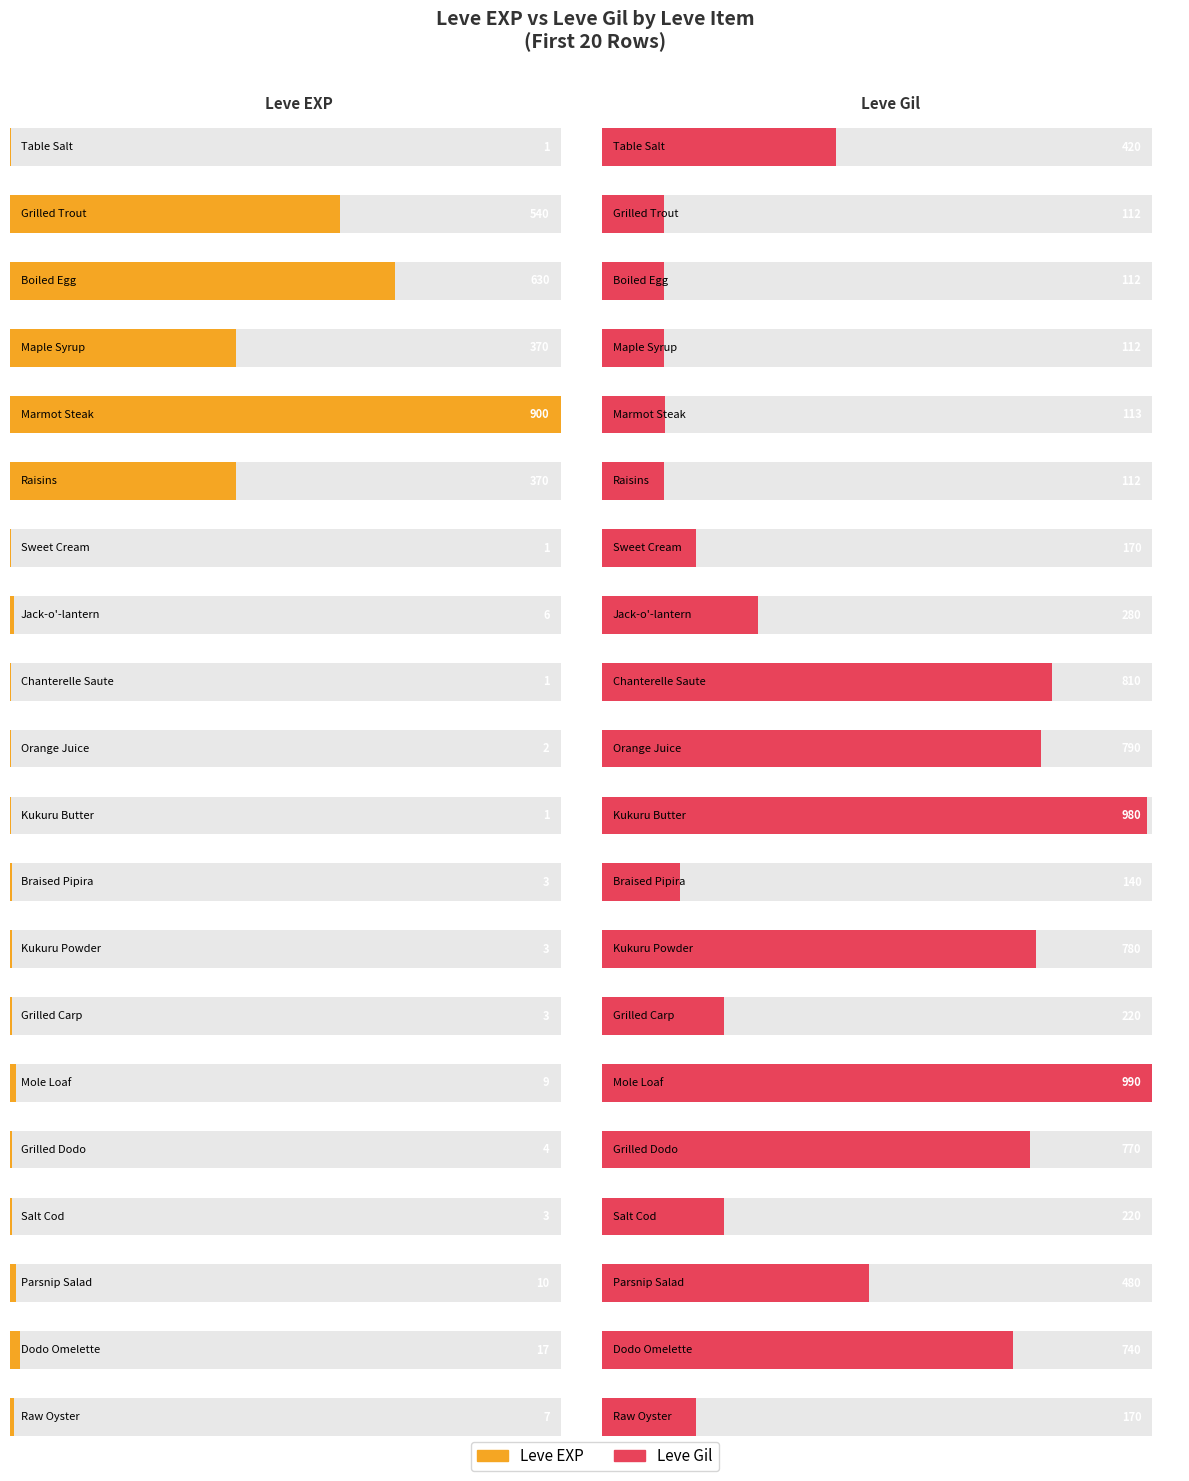

How many data points in Leve EXP are above 6?

9